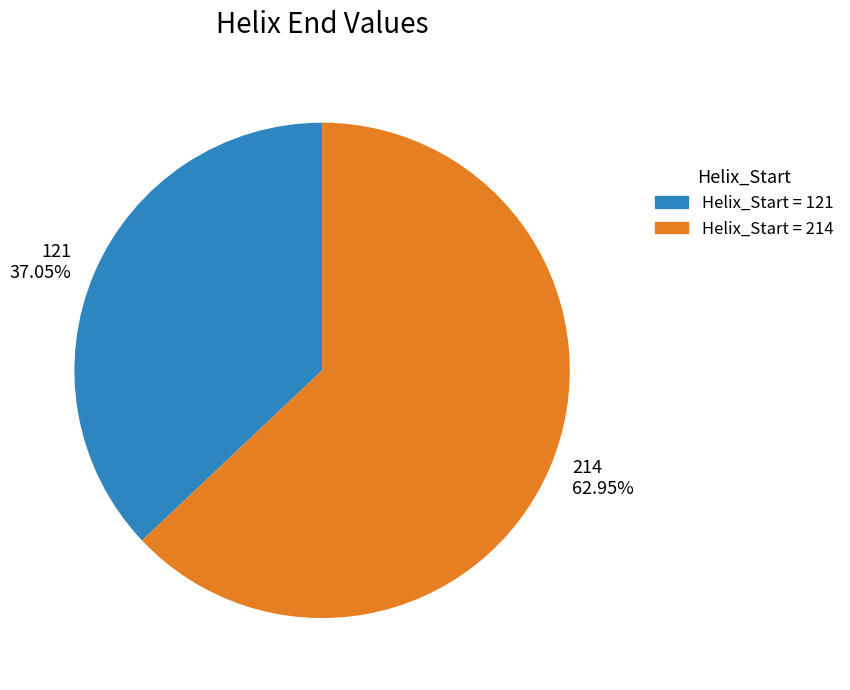

Which slice is the smallest?

121